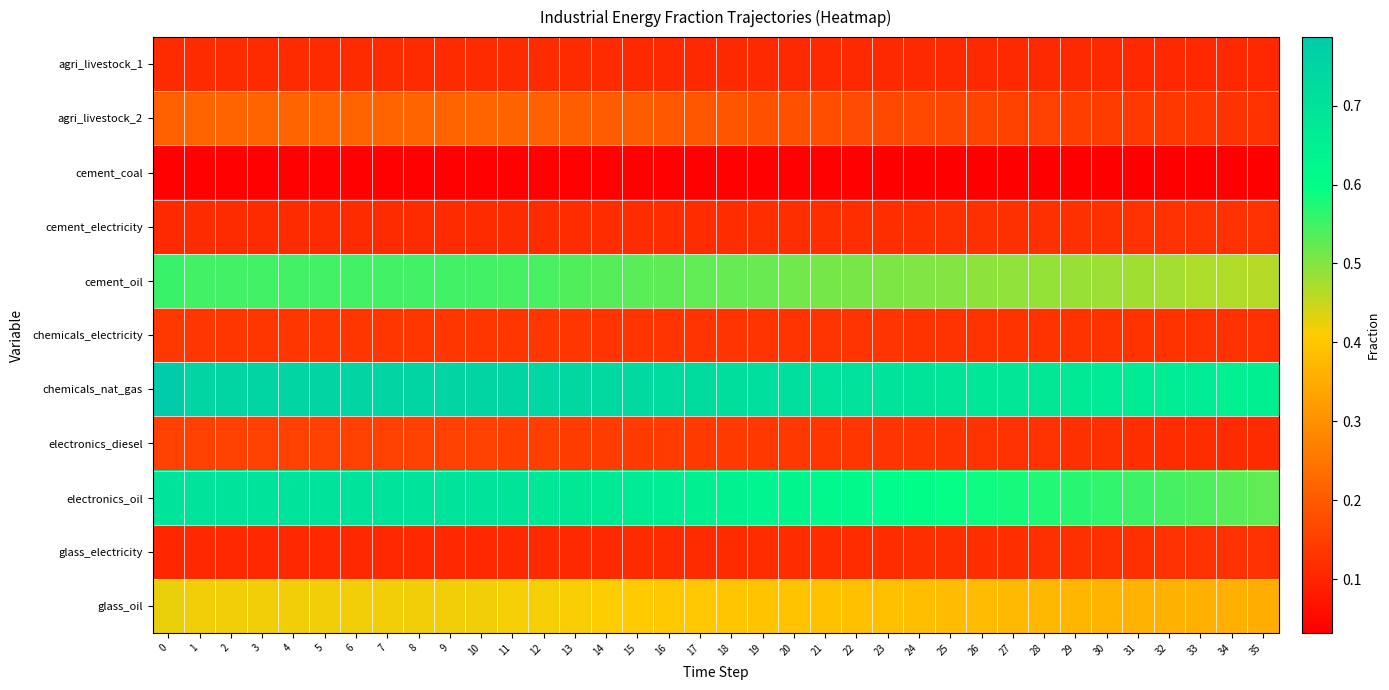

Reading left to right, transcribe all the data shown in this chart.

agri_livestock_1: 0=0.1	1=0.1	2=0.1	3=0.1	4=0.1	5=0.1	6=0.1	7=0.1	8=0.1	9=0.1	10=0.1	11=0.1	12=0.1	13=0.1	14=0.1	15=0.1	16=0.1	17=0.1	18=0.1	19=0.1	20=0.1	21=0.1	22=0.1	23=0.1	24=0.1	25=0.1	26=0.1	27=0.1	28=0.1	29=0.1	30=0.1	31=0.1	32=0.1	33=0.1	34=0.1	35=0.1
agri_livestock_2: 0=0.2	1=0.2	2=0.2	3=0.2	4=0.2	5=0.2	6=0.2	7=0.2	8=0.2	9=0.2	10=0.2	11=0.2	12=0.2	13=0.2	14=0.2	15=0.2	16=0.2	17=0.2	18=0.2	19=0.2	20=0.2	21=0.2	22=0.2	23=0.2	24=0.2	25=0.2	26=0.2	27=0.2	28=0.2	29=0.1	30=0.1	31=0.1	32=0.1	33=0.1	34=0.1	35=0.1
cement_coal: 0=0.0	1=0.0	2=0.0	3=0.0	4=0.0	5=0.0	6=0.0	7=0.0	8=0.0	9=0.0	10=0.0	11=0.0	12=0.0	13=0.0	14=0.0	15=0.0	16=0.0	17=0.0	18=0.0	19=0.0	20=0.0	21=0.0	22=0.0	23=0.0	24=0.0	25=0.0	26=0.0	27=0.0	28=0.0	29=0.0	30=0.0	31=0.0	32=0.0	33=0.0	34=0.0	35=0.0
cement_electricity: 0=0.1	1=0.1	2=0.1	3=0.1	4=0.1	5=0.1	6=0.1	7=0.1	8=0.1	9=0.1	10=0.1	11=0.1	12=0.1	13=0.1	14=0.1	15=0.1	16=0.1	17=0.1	18=0.1	19=0.1	20=0.1	21=0.1	22=0.1	23=0.1	24=0.1	25=0.1	26=0.1	27=0.1	28=0.1	29=0.1	30=0.1	31=0.1	32=0.1	33=0.1	34=0.1	35=0.1
cement_oil: 0=0.6	1=0.5	2=0.5	3=0.5	4=0.5	5=0.5	6=0.5	7=0.5	8=0.5	9=0.5	10=0.5	11=0.5	12=0.5	13=0.5	14=0.5	15=0.5	16=0.5	17=0.5	18=0.5	19=0.5	20=0.5	21=0.5	22=0.5	23=0.5	24=0.5	25=0.5	26=0.5	27=0.5	28=0.5	29=0.5	30=0.5	31=0.5	32=0.5	33=0.5	34=0.5	35=0.5
chemicals_electricity: 0=0.1	1=0.1	2=0.1	3=0.1	4=0.1	5=0.1	6=0.1	7=0.1	8=0.1	9=0.1	10=0.1	11=0.1	12=0.1	13=0.1	14=0.1	15=0.1	16=0.1	17=0.1	18=0.1	19=0.1	20=0.1	21=0.1	22=0.1	23=0.1	24=0.1	25=0.1	26=0.1	27=0.1	28=0.1	29=0.1	30=0.1	31=0.1	32=0.1	33=0.1	34=0.1	35=0.1
chemicals_nat_gas: 0=0.8	1=0.8	2=0.8	3=0.8	4=0.8	5=0.8	6=0.8	7=0.8	8=0.8	9=0.8	10=0.8	11=0.7	12=0.7	13=0.7	14=0.7	15=0.7	16=0.7	17=0.7	18=0.7	19=0.7	20=0.7	21=0.7	22=0.7	23=0.7	24=0.7	25=0.7	26=0.7	27=0.7	28=0.7	29=0.7	30=0.7	31=0.7	32=0.7	33=0.7	34=0.7	35=0.6
electronics_diesel: 0=0.1	1=0.1	2=0.1	3=0.1	4=0.1	5=0.1	6=0.1	7=0.1	8=0.1	9=0.1	10=0.1	11=0.1	12=0.1	13=0.1	14=0.1	15=0.1	16=0.1	17=0.1	18=0.1	19=0.1	20=0.1	21=0.1	22=0.1	23=0.1	24=0.1	25=0.1	26=0.1	27=0.1	28=0.1	29=0.1	30=0.1	31=0.1	32=0.1	33=0.1	34=0.1	35=0.1
electronics_oil: 0=0.7	1=0.7	2=0.7	3=0.7	4=0.7	5=0.7	6=0.7	7=0.7	8=0.7	9=0.7	10=0.7	11=0.7	12=0.7	13=0.7	14=0.7	15=0.7	16=0.7	17=0.7	18=0.6	19=0.6	20=0.6	21=0.6	22=0.6	23=0.6	24=0.6	25=0.6	26=0.6	27=0.6	28=0.6	29=0.6	30=0.6	31=0.6	32=0.5	33=0.5	34=0.5	35=0.5
glass_electricity: 0=0.1	1=0.1	2=0.1	3=0.1	4=0.1	5=0.1	6=0.1	7=0.1	8=0.1	9=0.1	10=0.1	11=0.1	12=0.1	13=0.1	14=0.1	15=0.1	16=0.1	17=0.1	18=0.1	19=0.1	20=0.1	21=0.1	22=0.1	23=0.1	24=0.1	25=0.1	26=0.1	27=0.1	28=0.1	29=0.1	30=0.1	31=0.1	32=0.1	33=0.1	34=0.1	35=0.1
glass_oil: 0=0.4	1=0.4	2=0.4	3=0.4	4=0.4	5=0.4	6=0.4	7=0.4	8=0.4	9=0.4	10=0.4	11=0.4	12=0.4	13=0.4	14=0.4	15=0.4	16=0.4	17=0.4	18=0.4	19=0.4	20=0.4	21=0.4	22=0.4	23=0.4	24=0.4	25=0.4	26=0.4	27=0.4	28=0.4	29=0.4	30=0.4	31=0.4	32=0.4	33=0.4	34=0.4	35=0.4